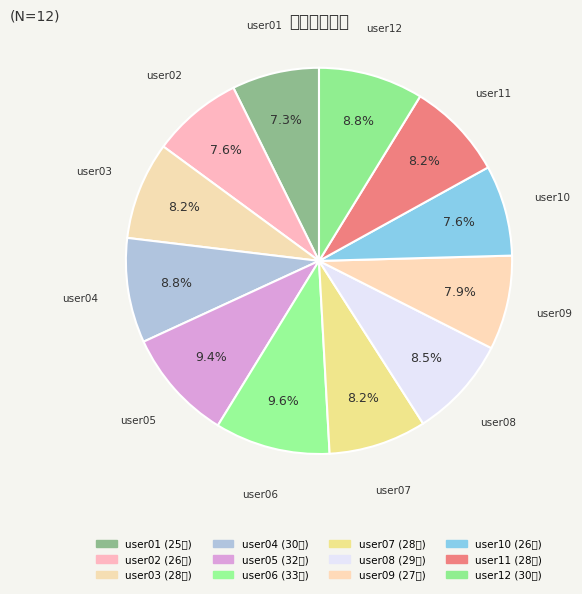

Which slice is the largest?

user06